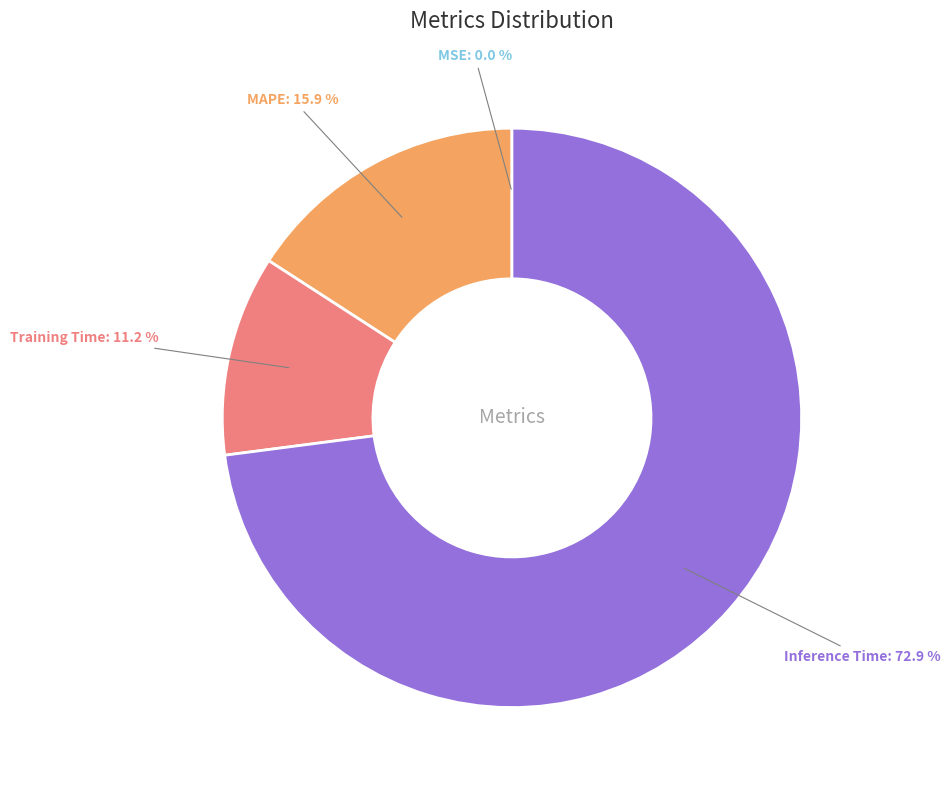

Which slice is the largest?

Inference Time